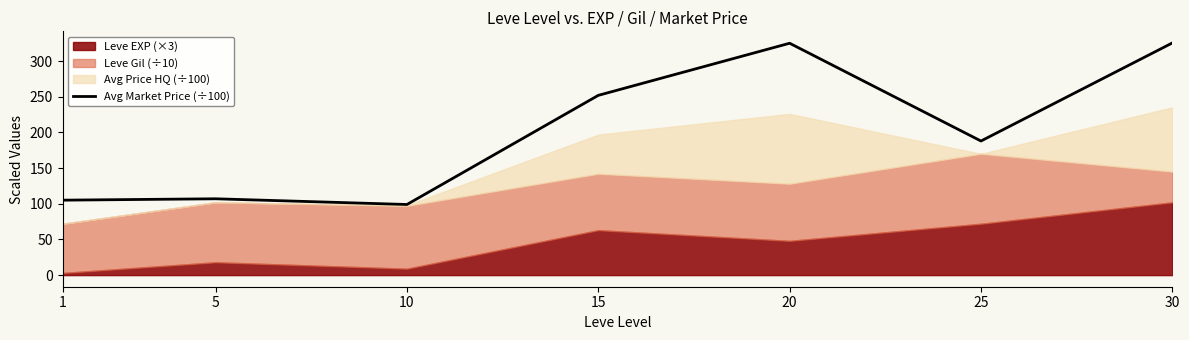

How many data points does each series have?

7